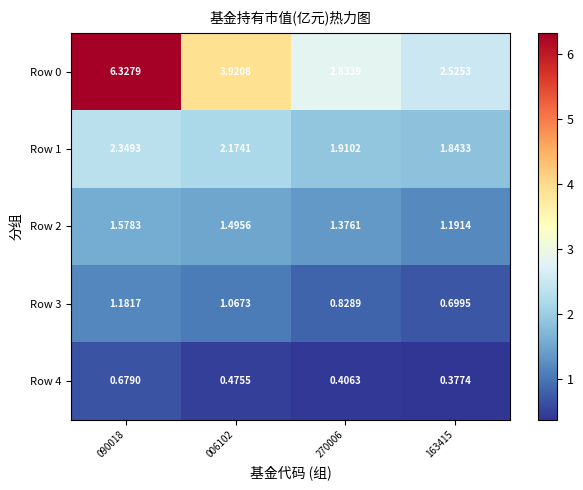

At how many categories does at least one series exceed 0?

4